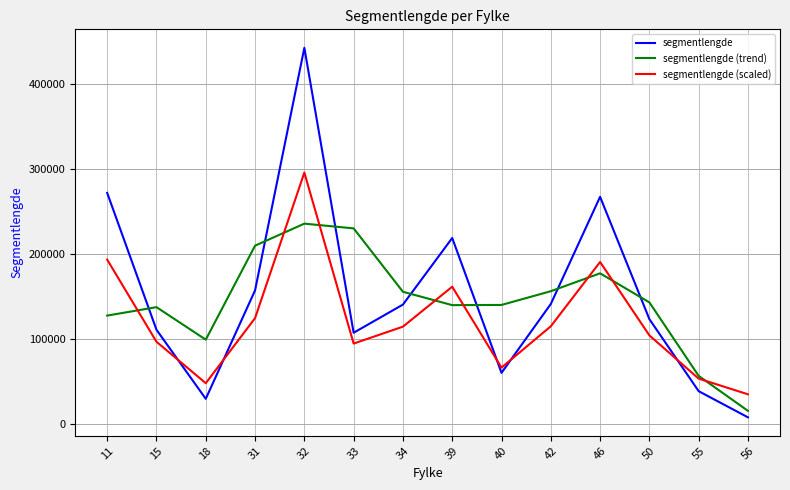

Which series has the widest spread of values?

segmentlengde